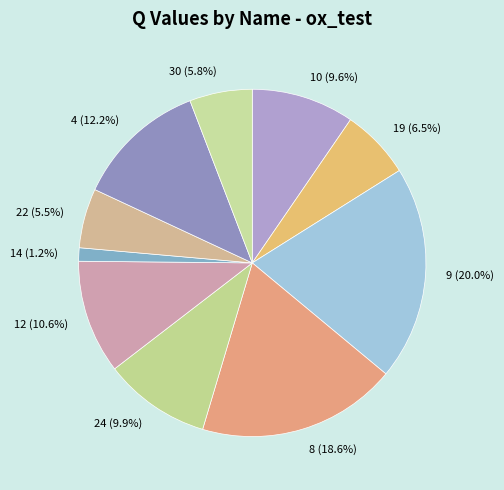

Between 12 (10.6%) and 19 (6.5%), which is larger?

12 (10.6%)